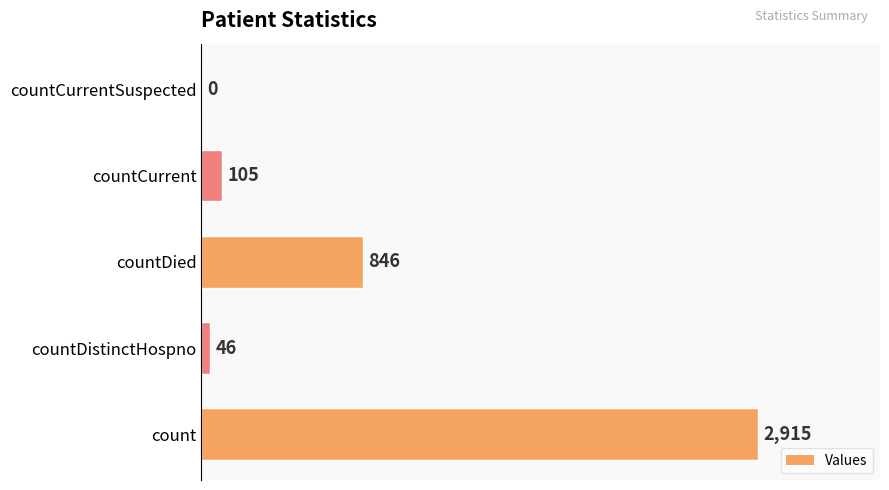

How many positive values are there?

4